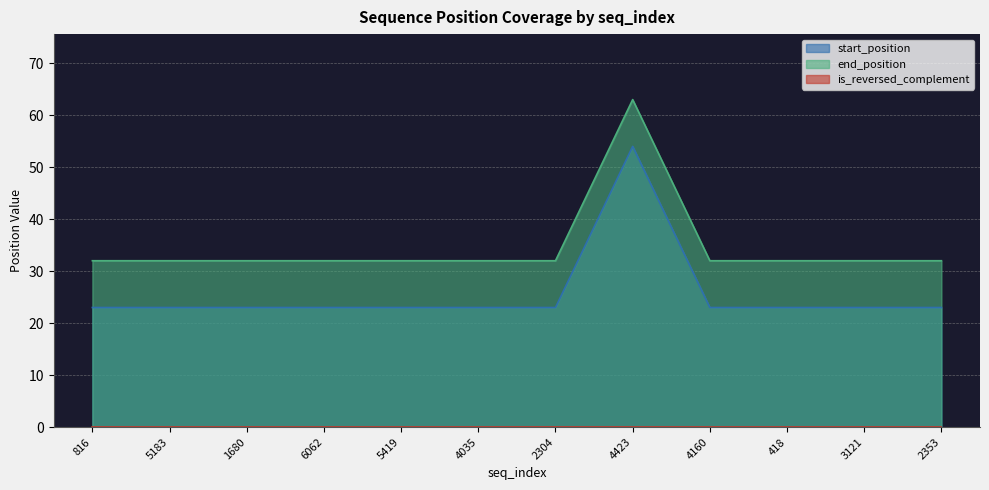

Is the value of end_position at 2353 greater than the value of start_position at 3121?

Yes